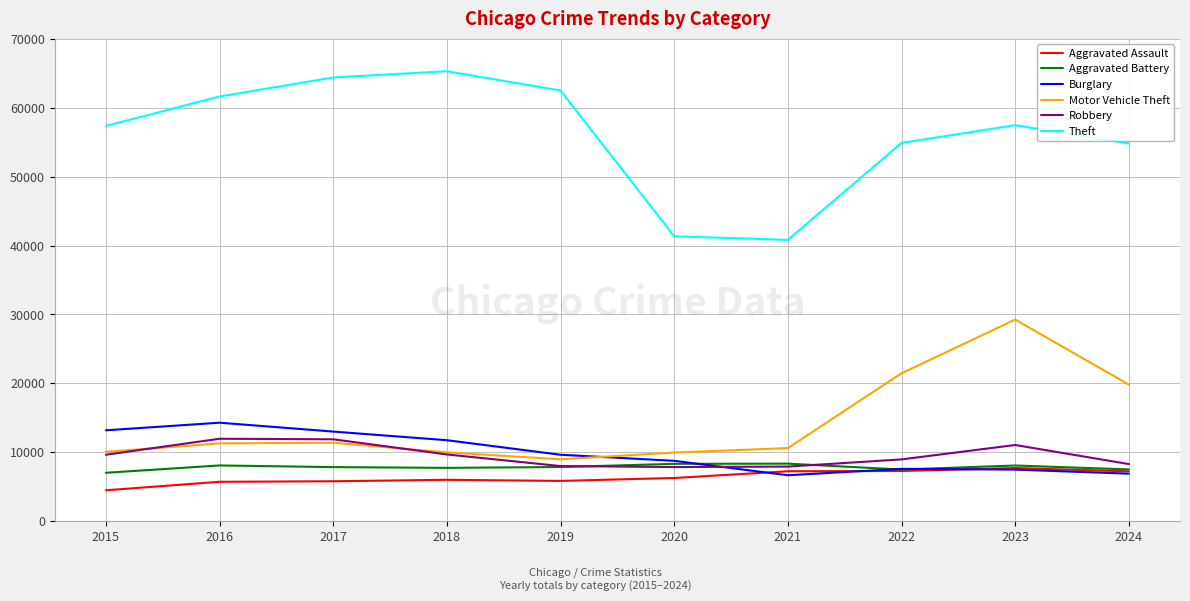

How many lines are shown in the chart?

6